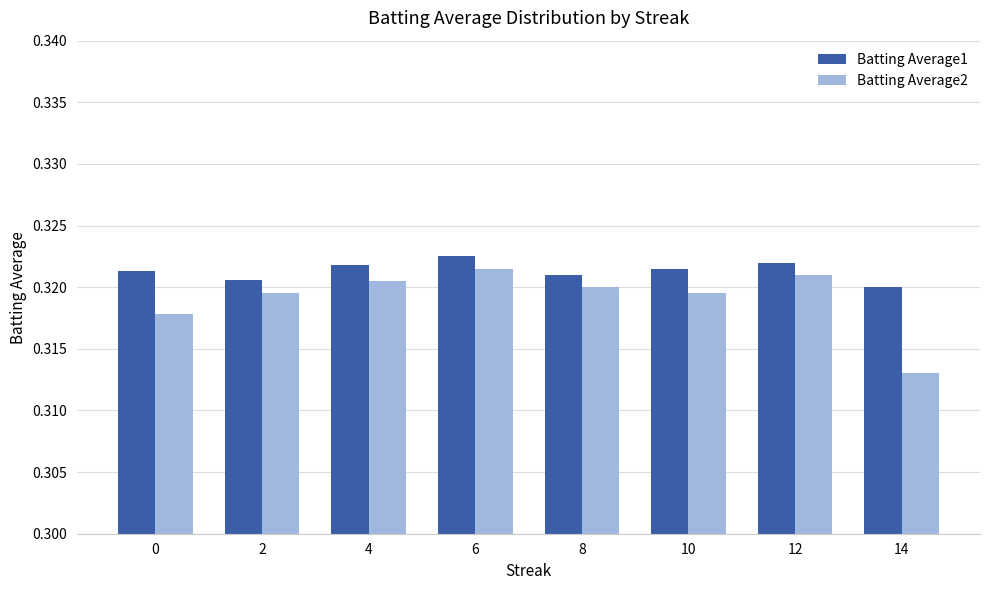

What is the sum of the Batting Average1 values at 4 and 6?

0.6